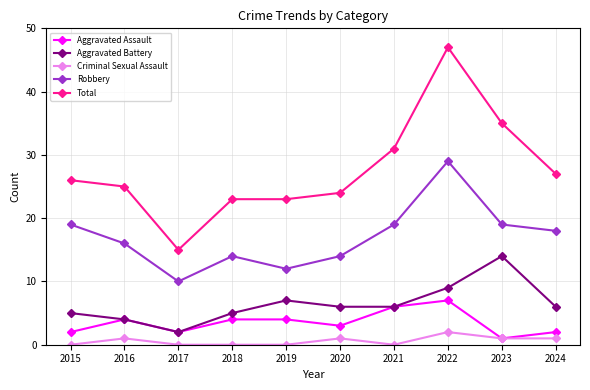

Reading right to left, extract all data points from this chart.

Aggravated Assault: 2024=2	2023=1	2022=7	2021=6	2020=3	2019=4	2018=4	2017=2	2016=4	2015=2
Aggravated Battery: 2024=6	2023=14	2022=9	2021=6	2020=6	2019=7	2018=5	2017=2	2016=4	2015=5
Criminal Sexual Assault: 2024=1	2023=1	2022=2	2021=0	2020=1	2019=0	2018=0	2017=0	2016=1	2015=0
Robbery: 2024=18	2023=19	2022=29	2021=19	2020=14	2019=12	2018=14	2017=10	2016=16	2015=19
Total: 2024=27	2023=35	2022=47	2021=31	2020=24	2019=23	2018=23	2017=15	2016=25	2015=26